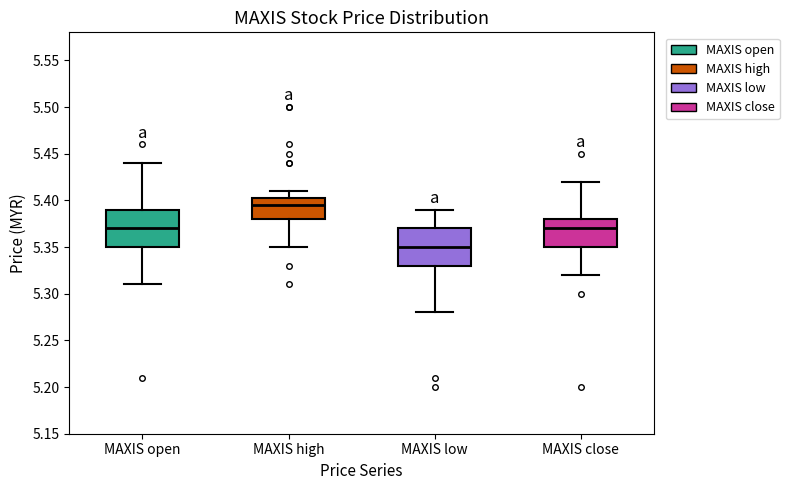

Which box has the lowest median line?

MAXIS low